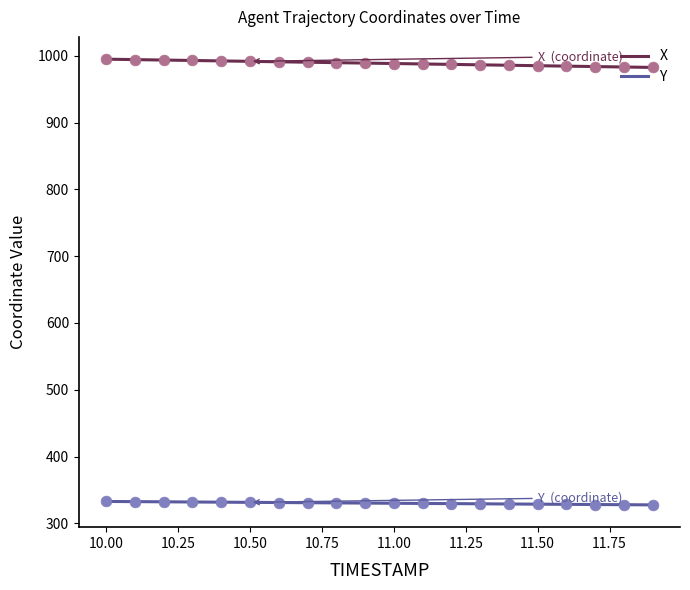

At which category is the sum across all series the highest?

10.0